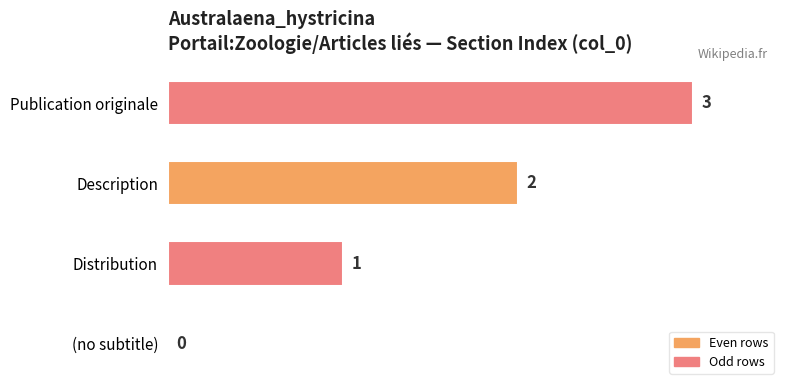

Are the bars horizontal?

Yes